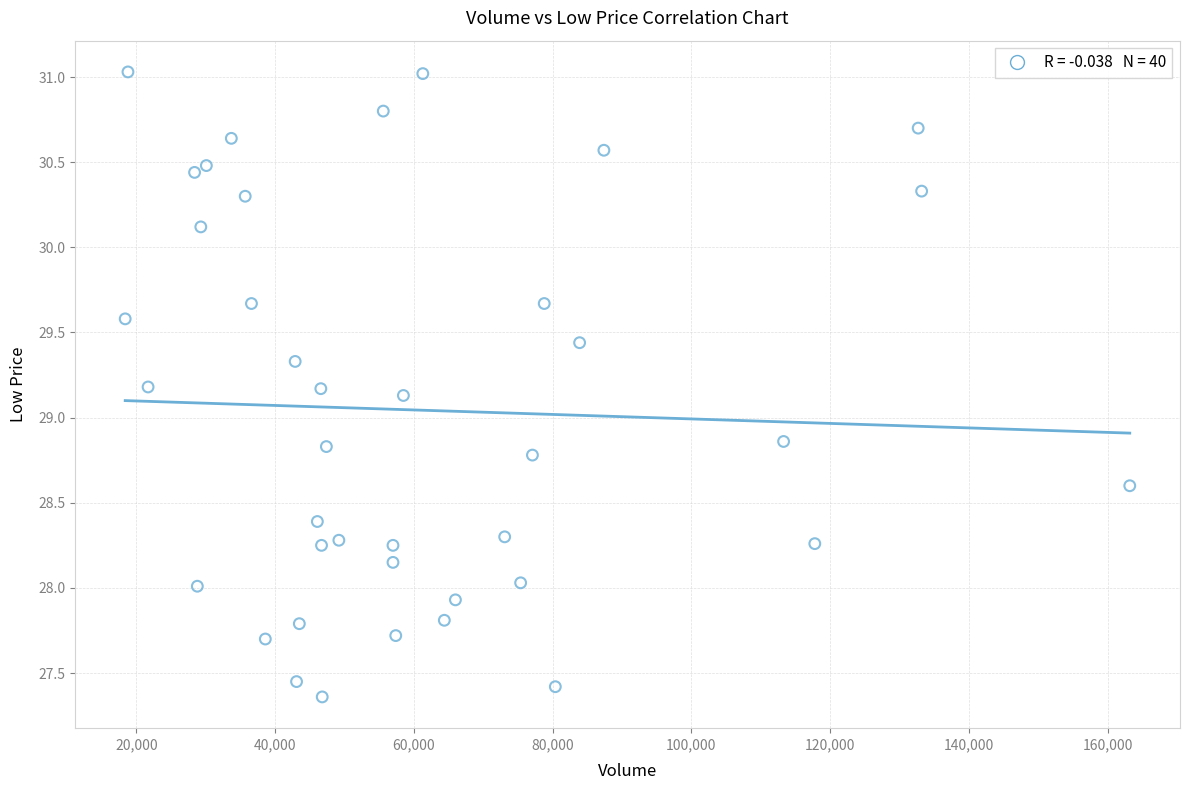

What is the range of X values (max minus min)?

144800.0